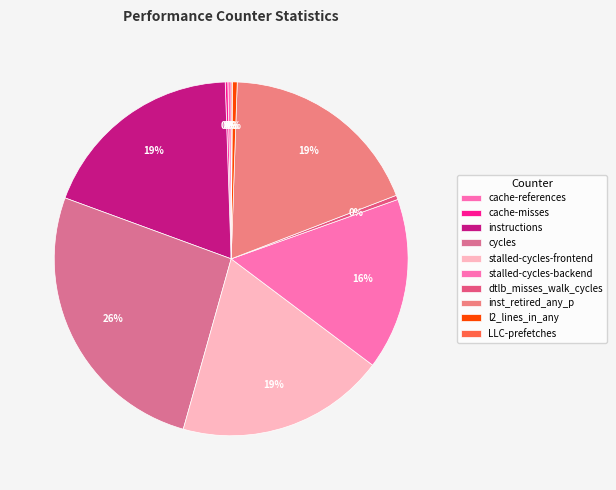

What is the change in value from stalled-cycles-frontend to l2_lines_in_any?

-43404701298